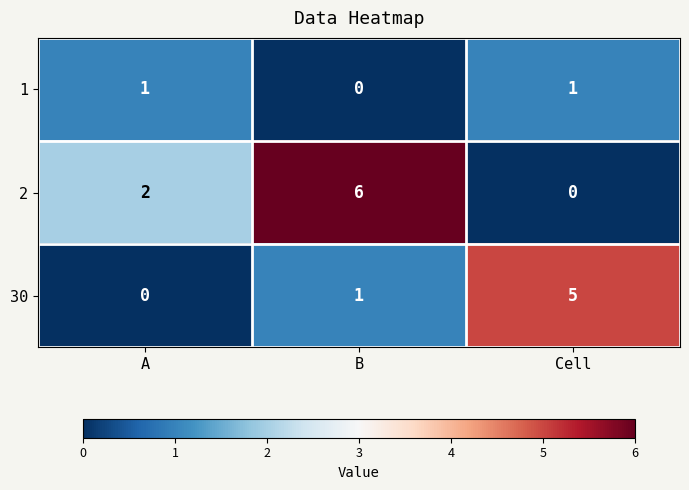

At which label is 2 closest to 3?

A